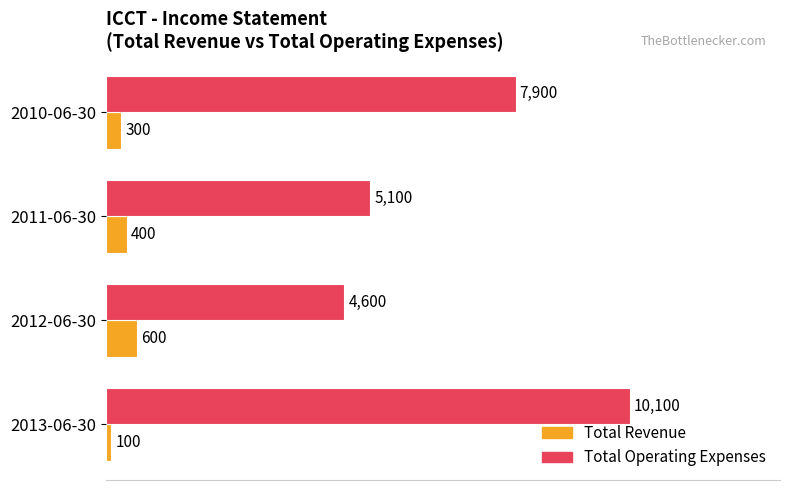

Which series changed the most between 2012-06-30 and 2011-06-30?

Total Operating Expenses